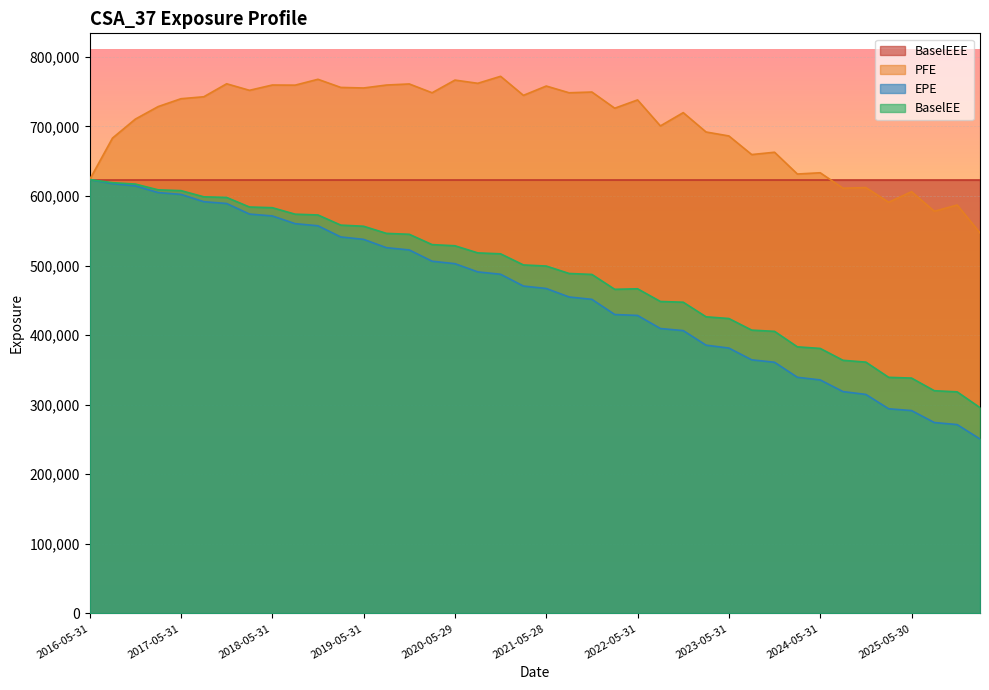

Which series has the largest range (max minus min)?

EPE